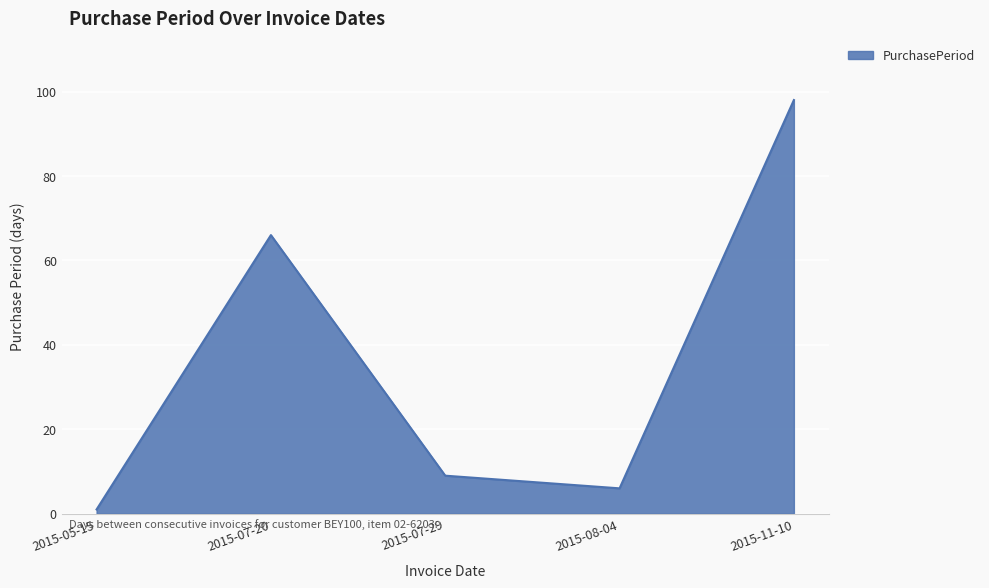

Reading left to right, extract all data points from this chart.

2015-05-15=1	2015-07-20=66	2015-07-29=9	2015-08-04=6	2015-11-10=98